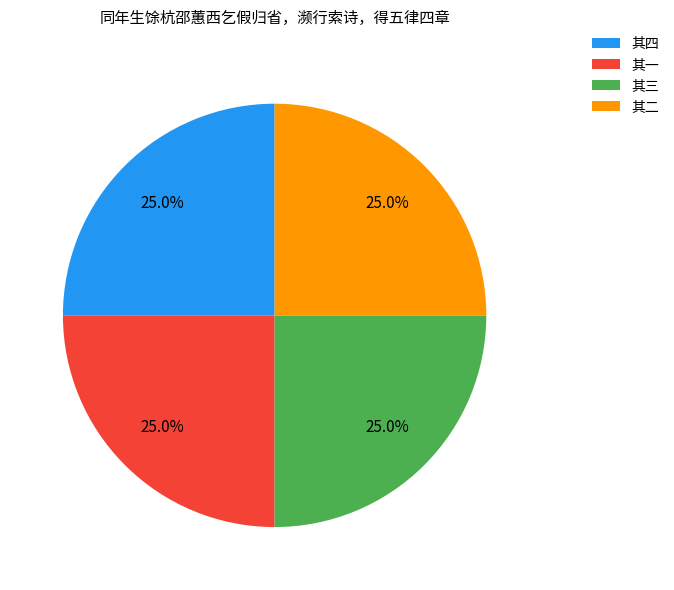

What portion of the pie excludes 其一?

75.0%